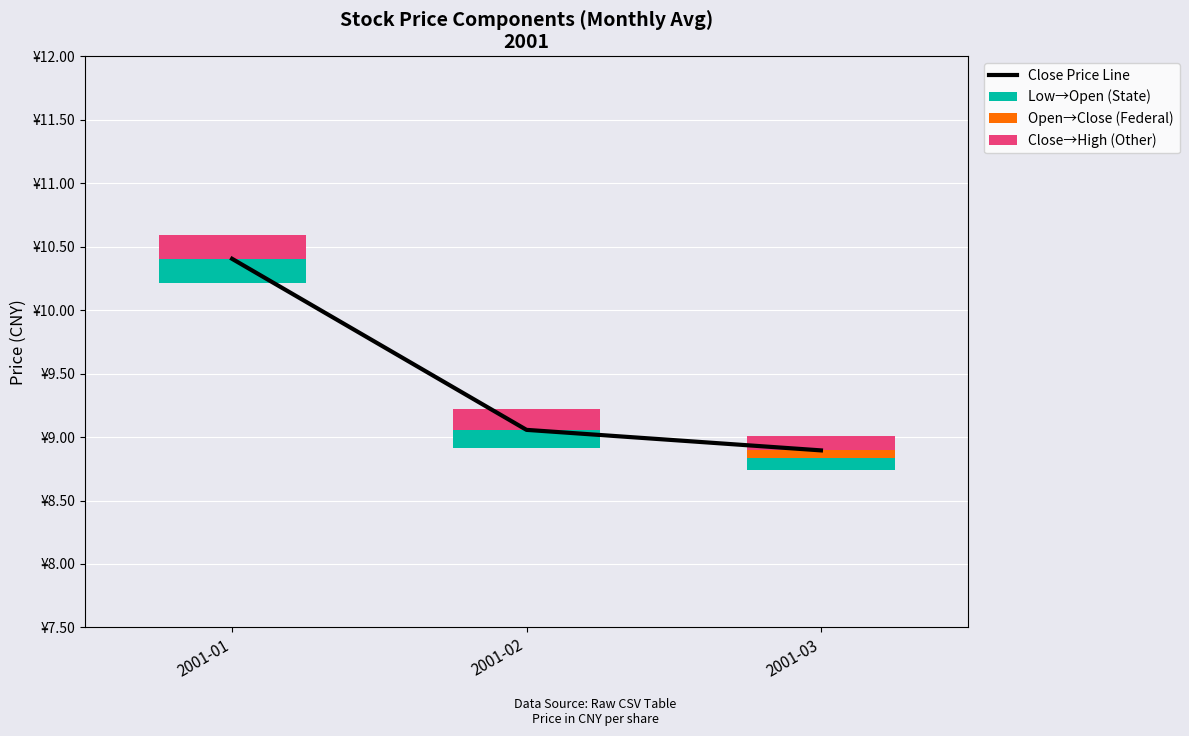

Where does the Close Price Line series first go above 9?

2001-01